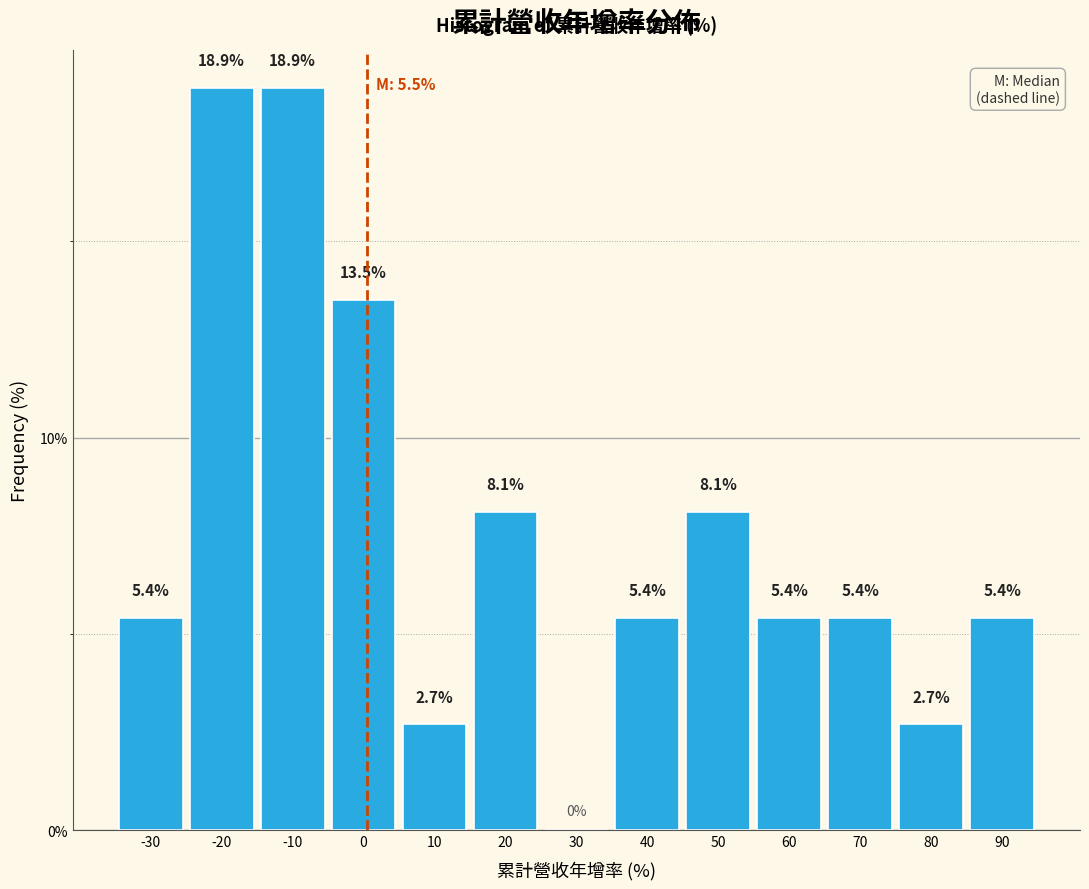

Reading left to right, list all the values displayed in this chart.

-30=5.4	-20=18.9	-10=18.9	0=13.5	10=2.7	20=8.1	30=0.0	40=5.4	50=8.1	60=5.4	70=5.4	80=2.7	90=5.4